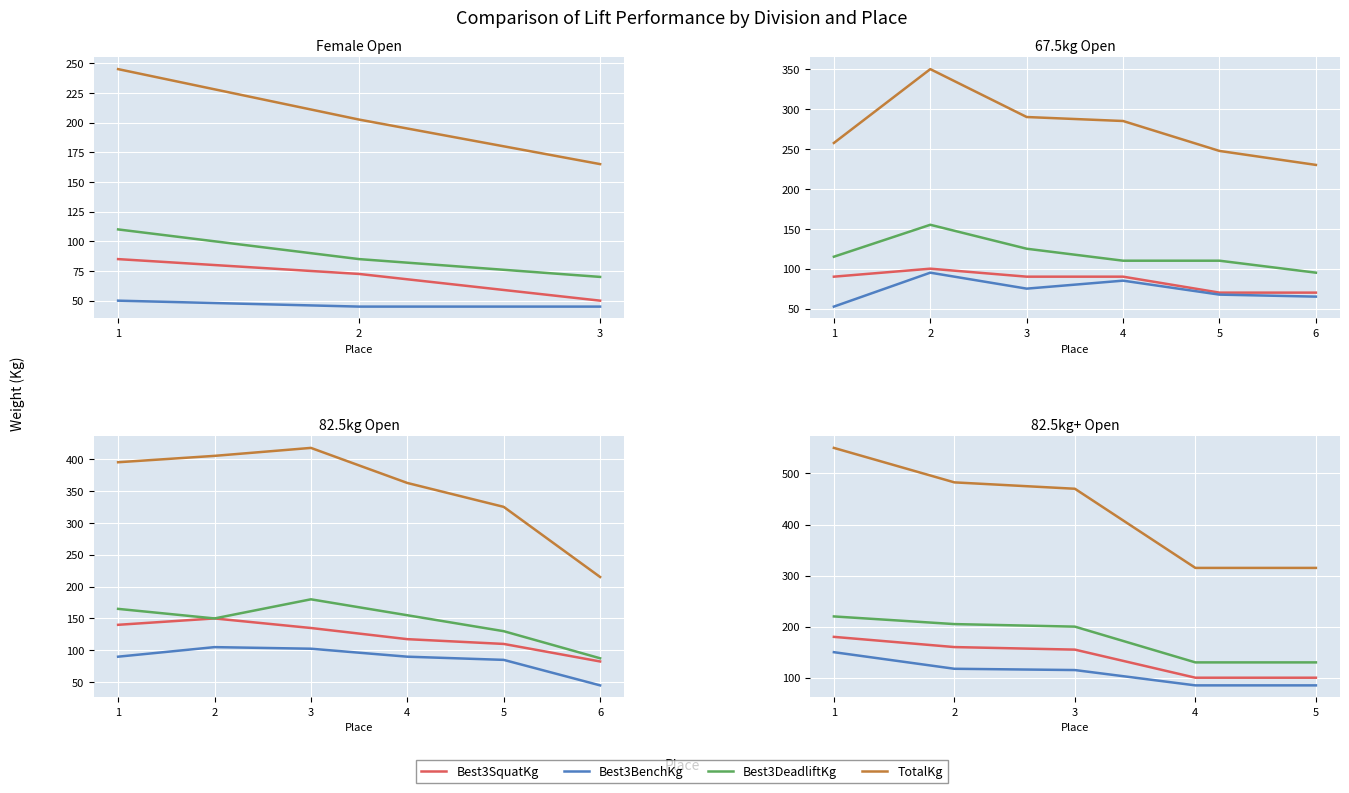

True or false: TotalKg and Best3BenchKg intersect in this chart.

False